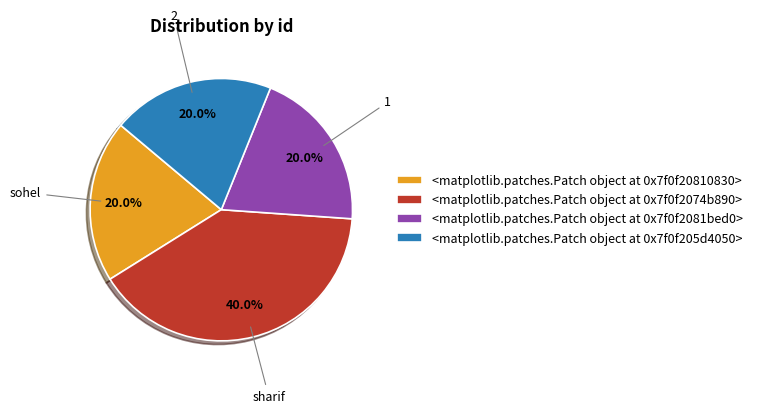

True or false: sohel accounts for 20% of the total.

True